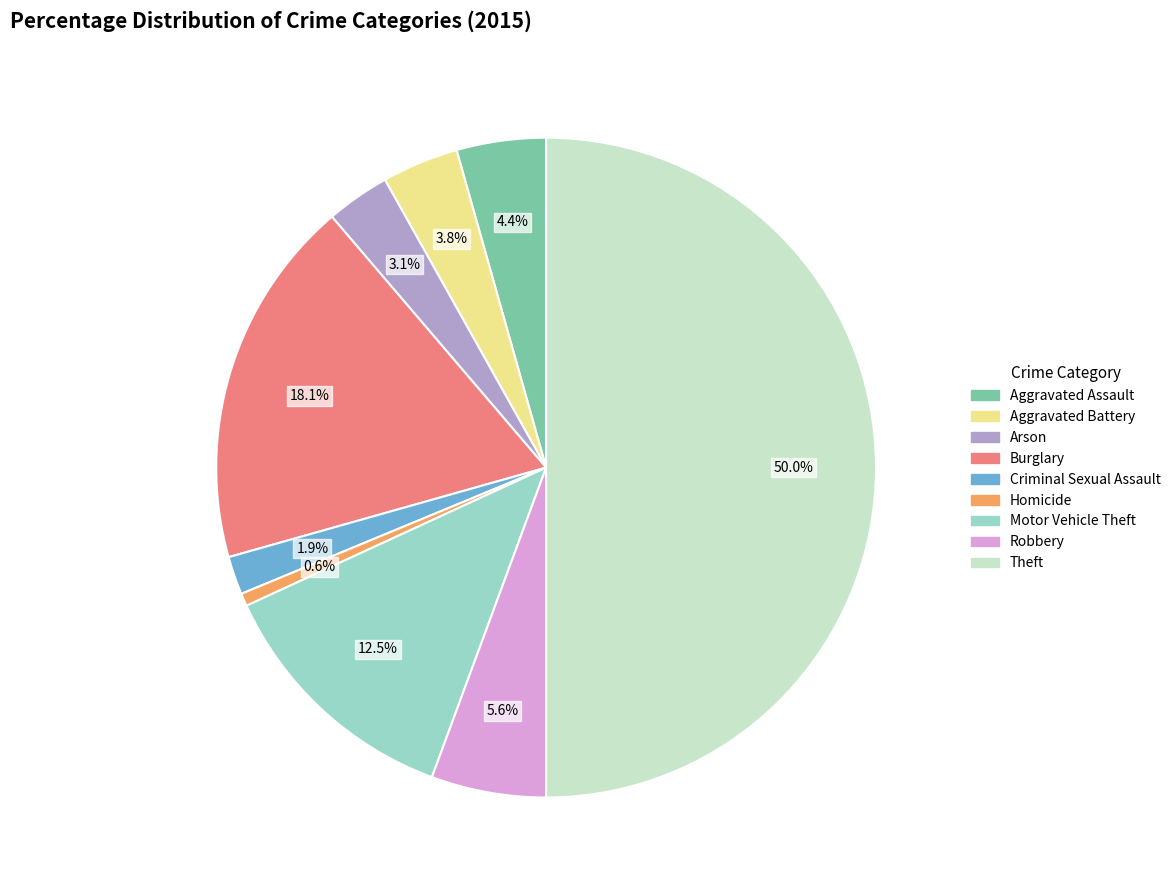

Between Burglary and Criminal Sexual Assault, which is larger?

Burglary